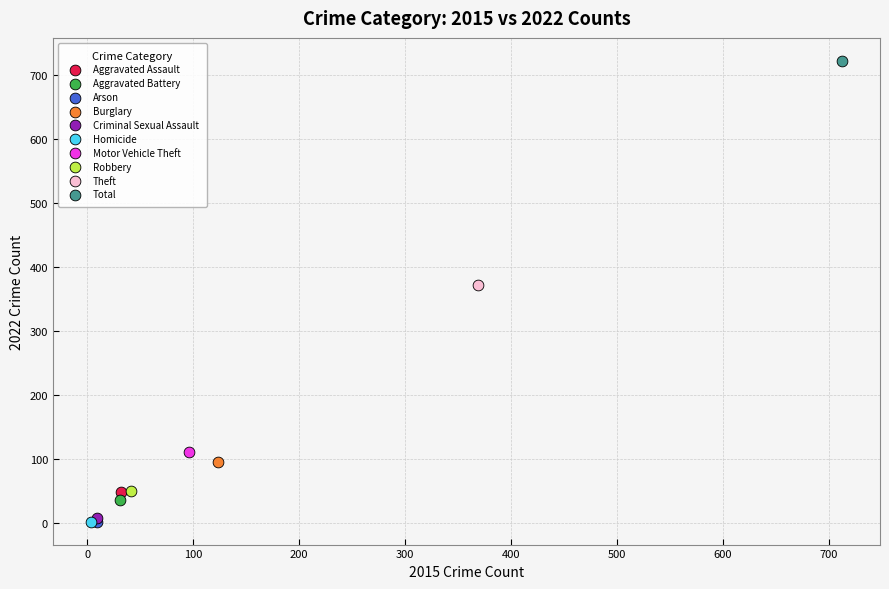

What are all the series names shown in the legend?

Aggravated Assault, Aggravated Battery, Arson, Burglary, Criminal Sexual Assault, Homicide, Motor Vehicle Theft, Robbery, Theft, Total